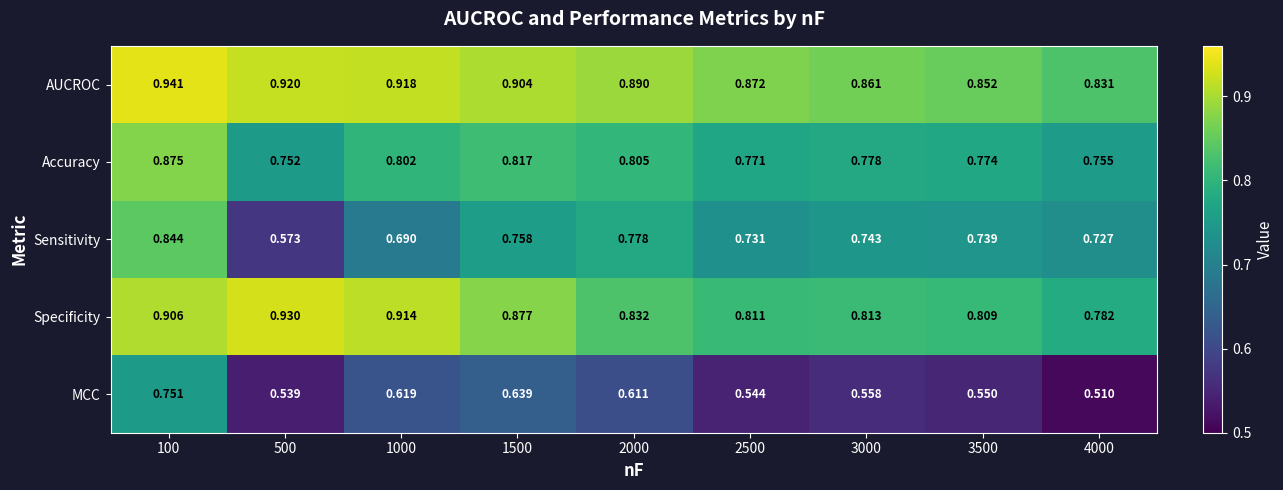

Which series has the largest total across all categories?

AUCROC